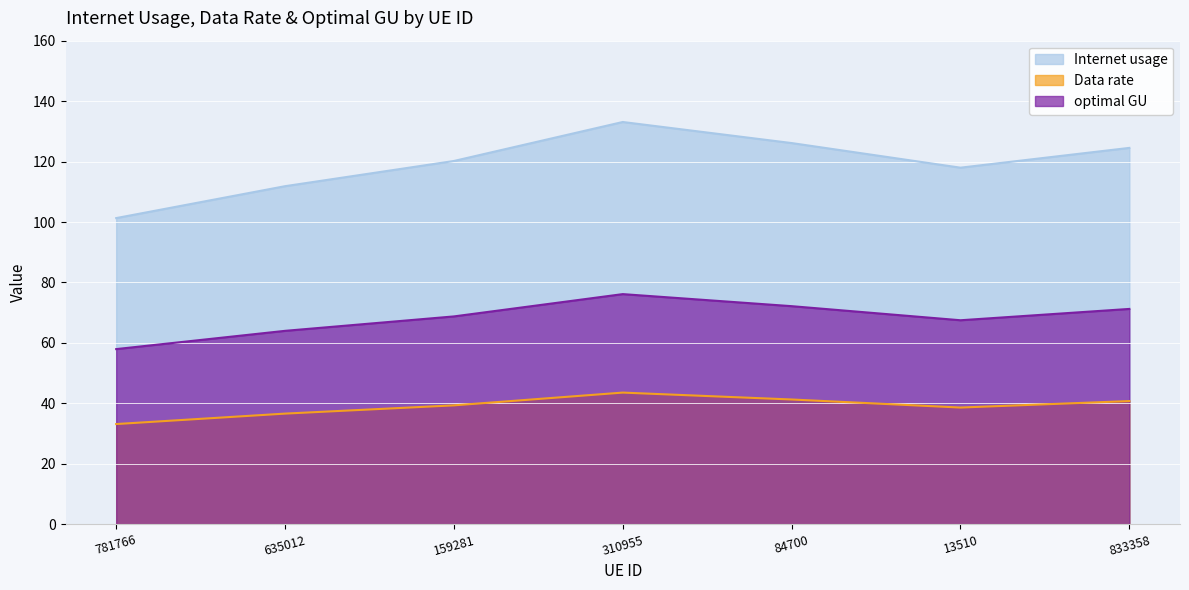

True or false: optimal GU and Internet usage cross at least once.

False